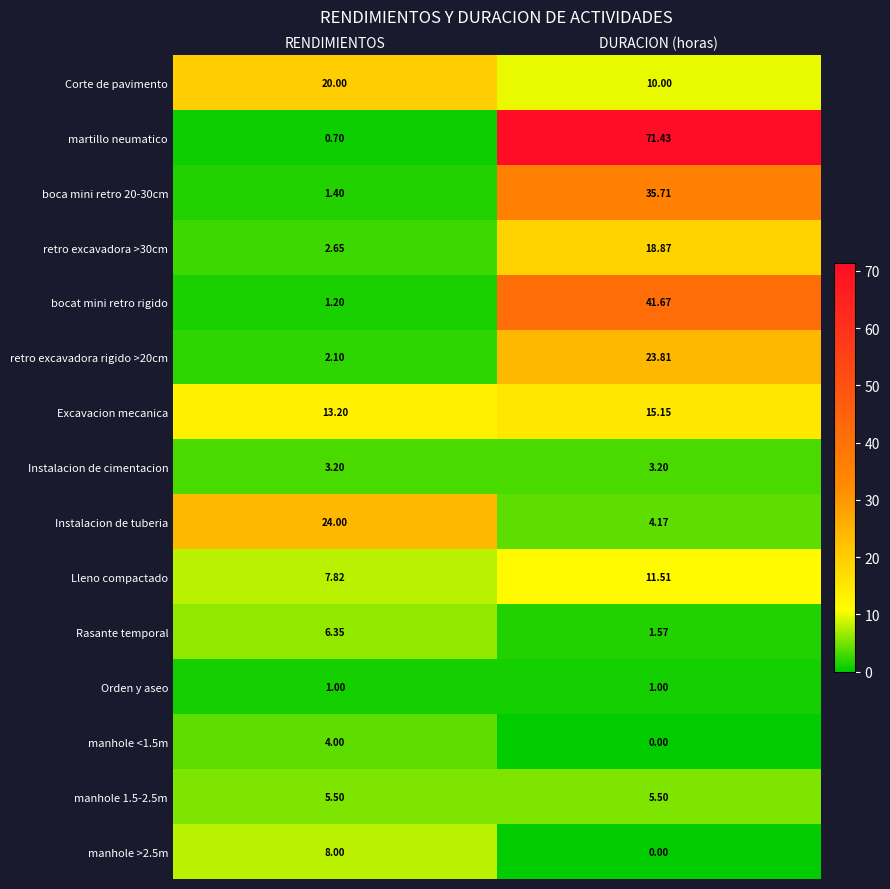

At which category does the chart reach its peak across all series?

DURACION (horas)